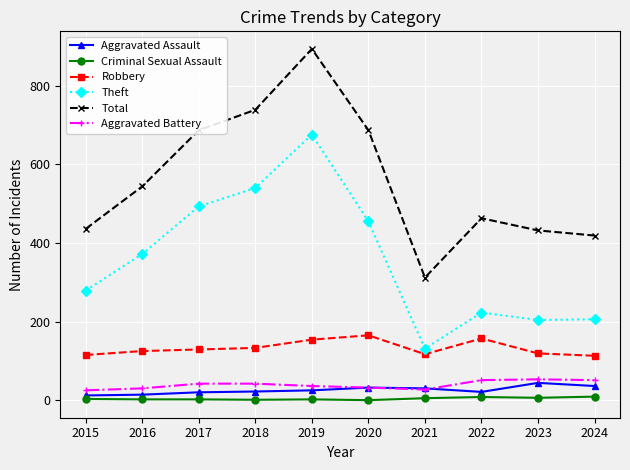

True or false: Total and Theft cross at least once.

False